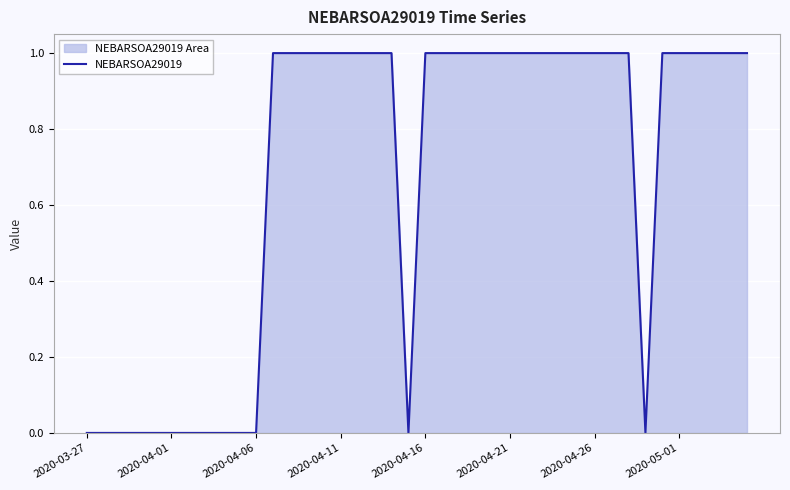

Count the values in the range 0 to 1.

40